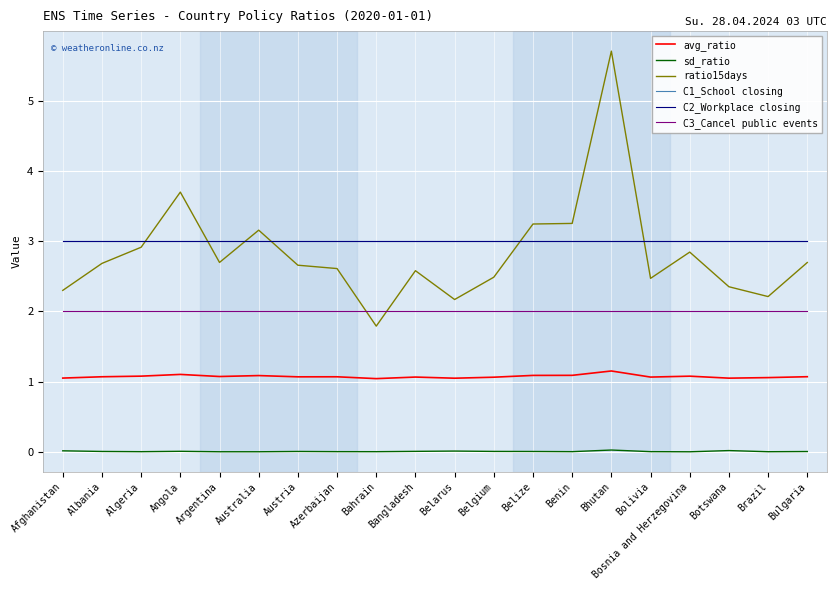

Does the chart have visible grid lines?

Yes